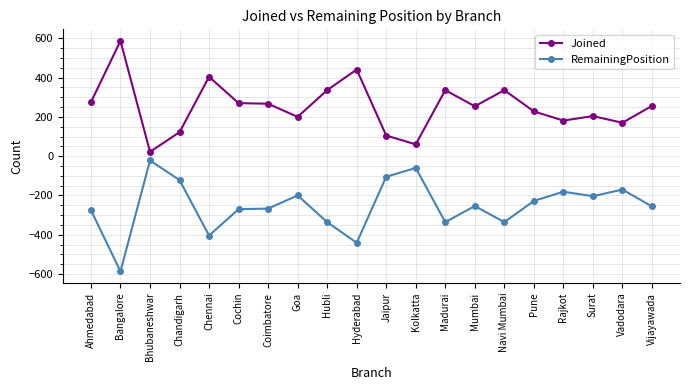

The Joined series shows 336 at Navi Mumbai. True or false?

True